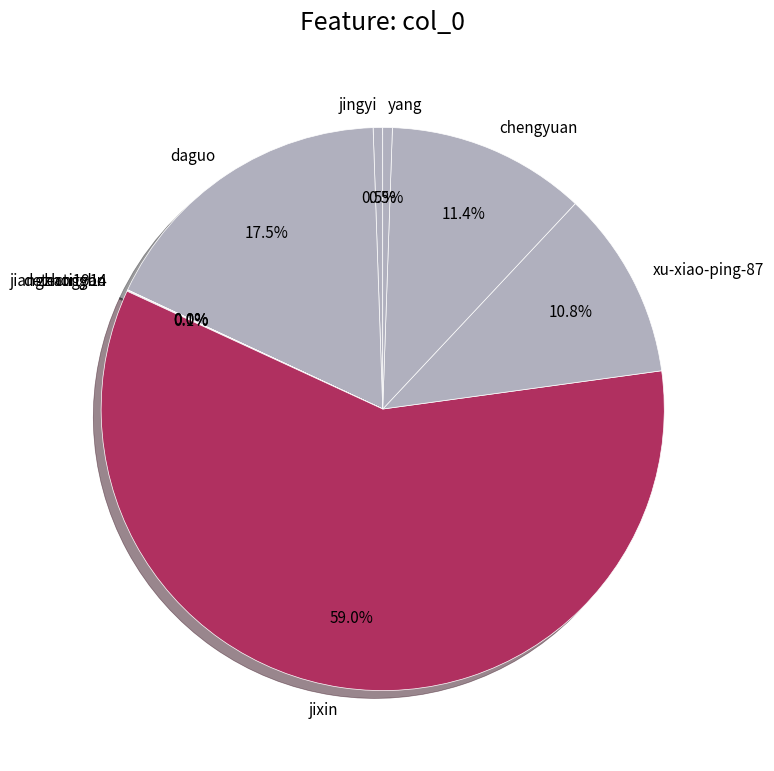

Does any single category account for the majority?

Yes